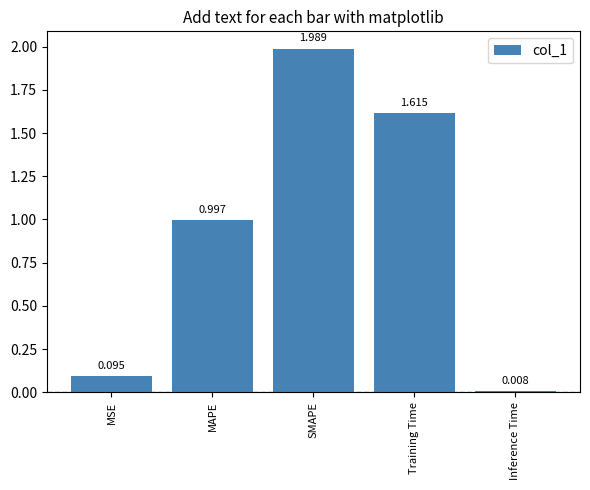

Which label corresponds to the largest value in the chart?

SMAPE